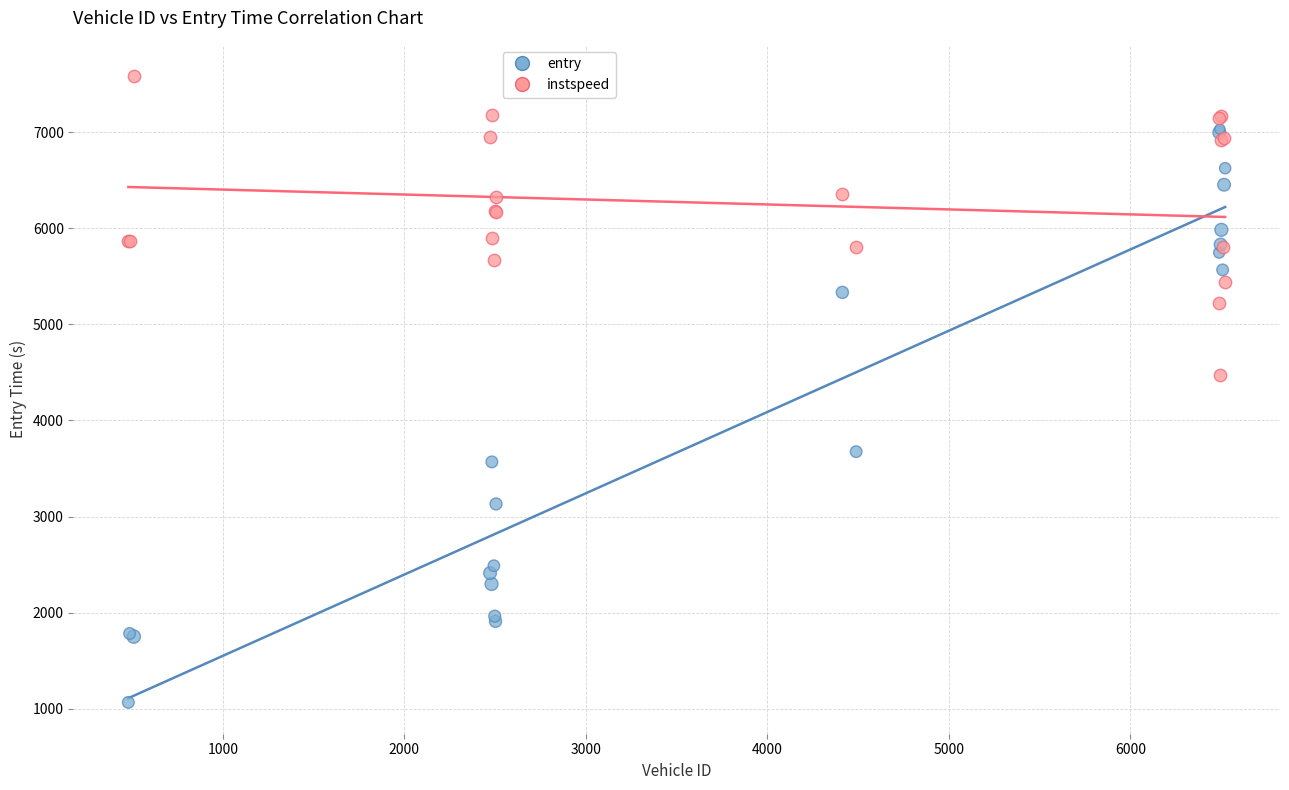

Which series reaches the minimum Y coordinate?

entry